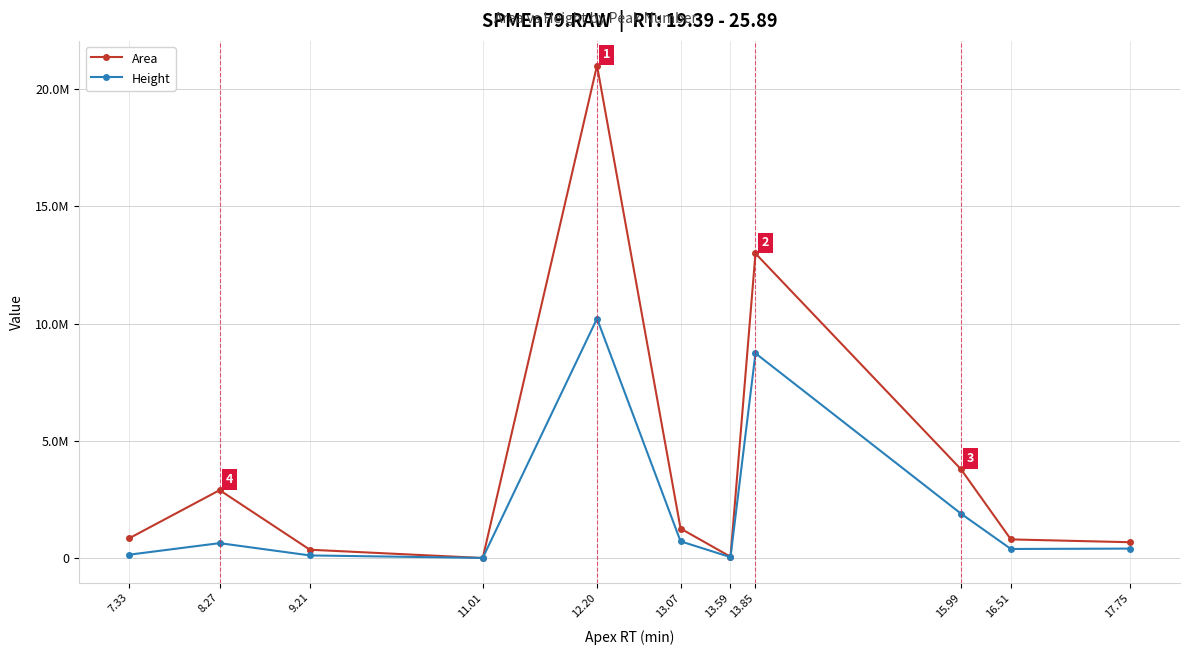

Between 17.75 and 7.33, which is larger?

7.33